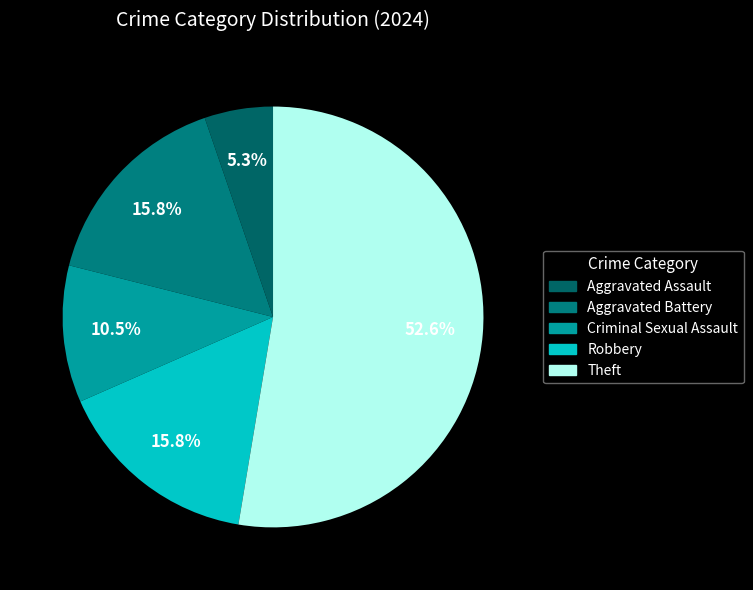

Which category has the biggest portion of the pie?

Theft